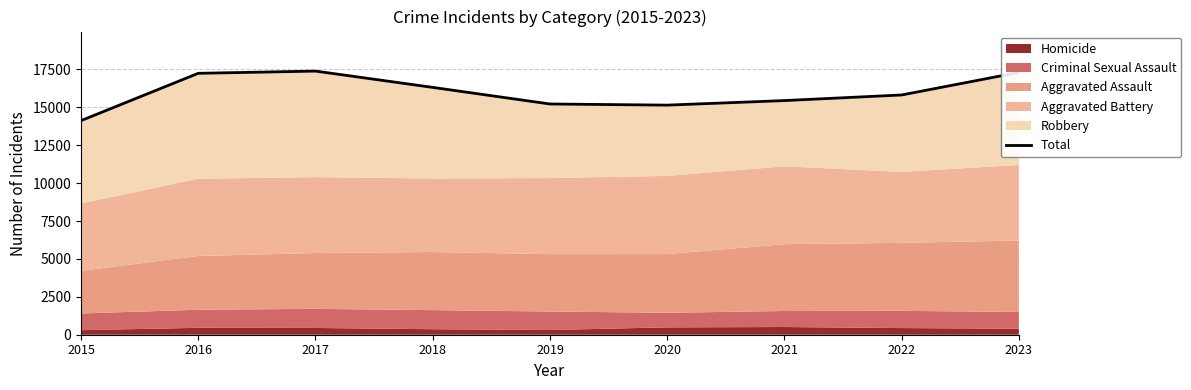

The value at 2019 is 9646. True or false?

False